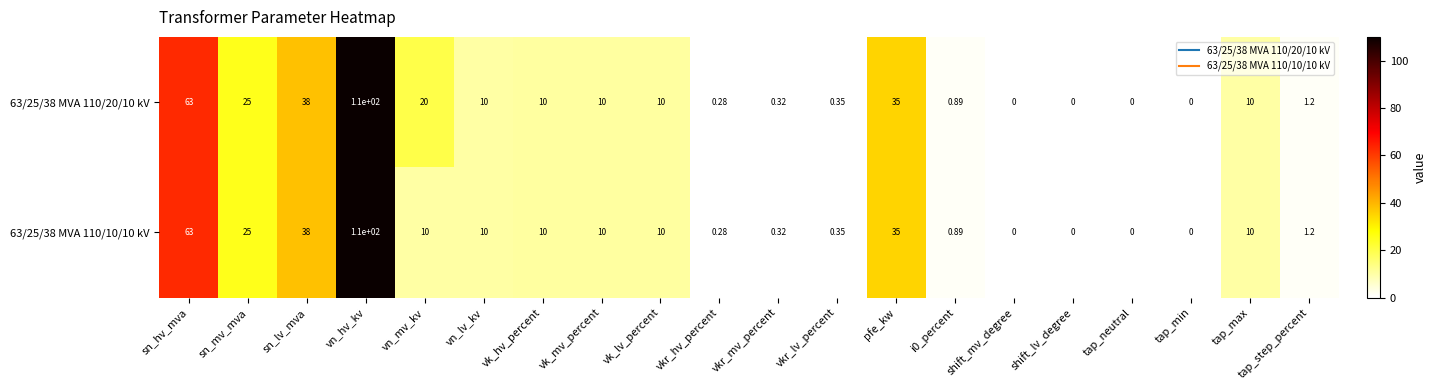

Which series has the largest total across all categories?

63/25/38 MVA 110/20/10 kV